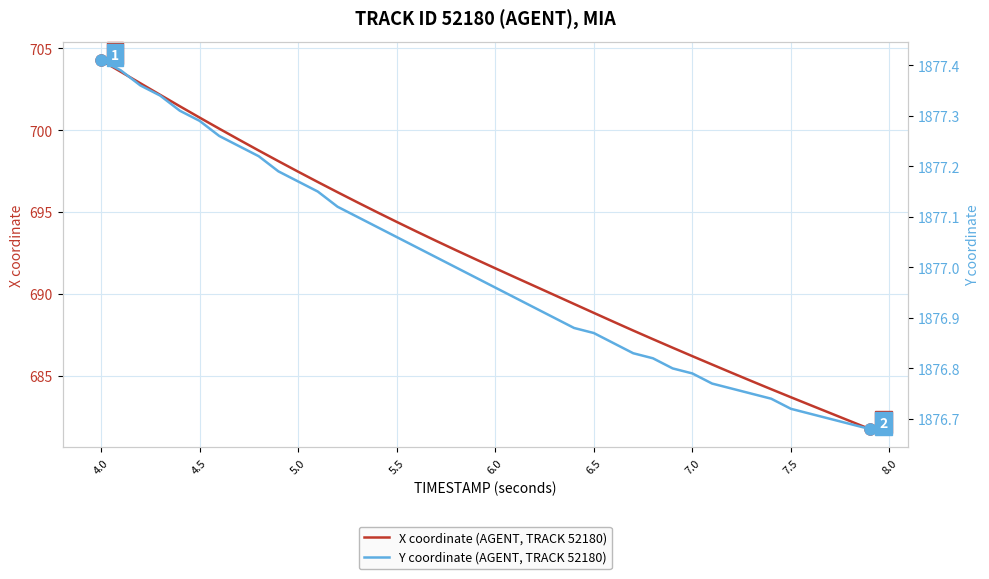

Which series has the largest range (max minus min)?

X coordinate (AGENT, TRACK 52180)